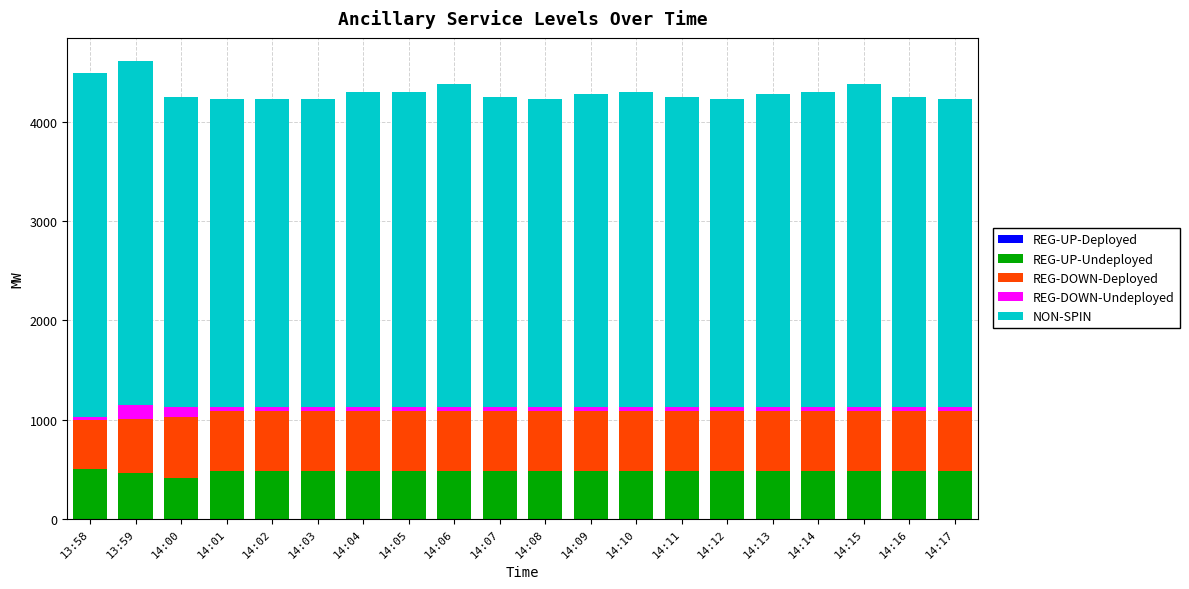

How many distinct data groups are displayed?

4